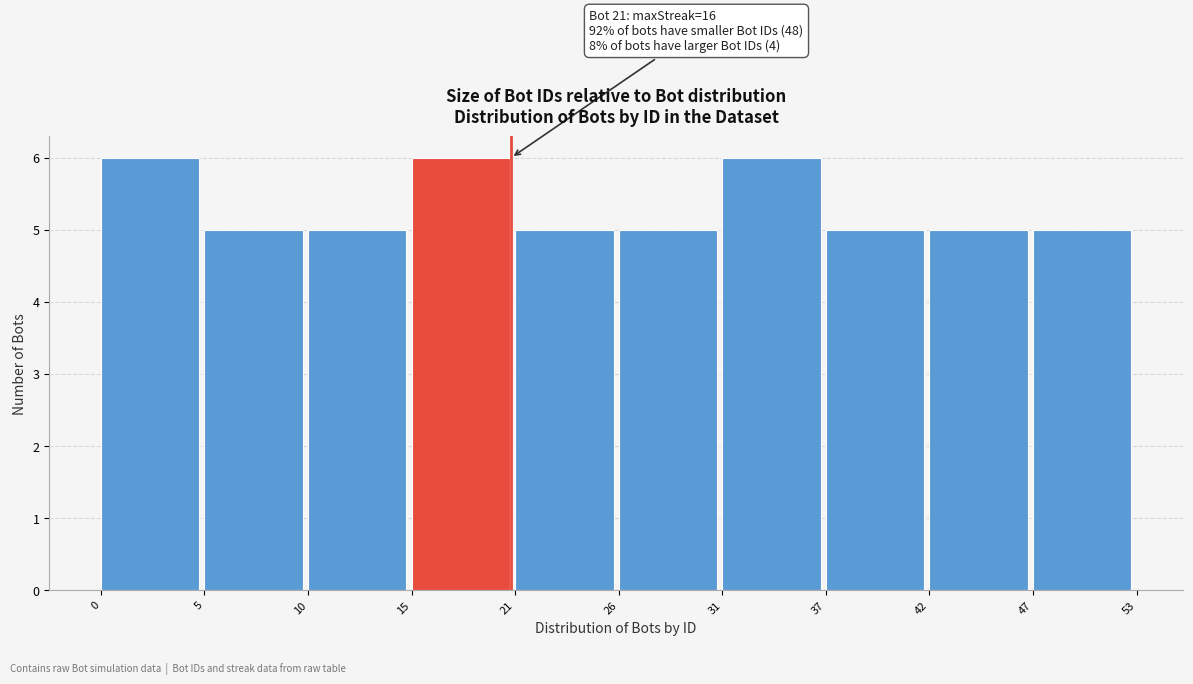

Reading left to right, transcribe all the data shown in this chart.

0=6	5=5	10=5	15=6	21=5	26=5	31=6	37=5	42=5	47=5